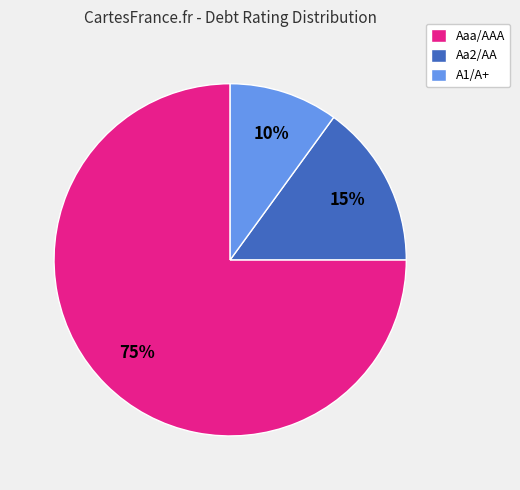

Is the sum of Aaa/AAA and A1/A+ greater than half?

Yes